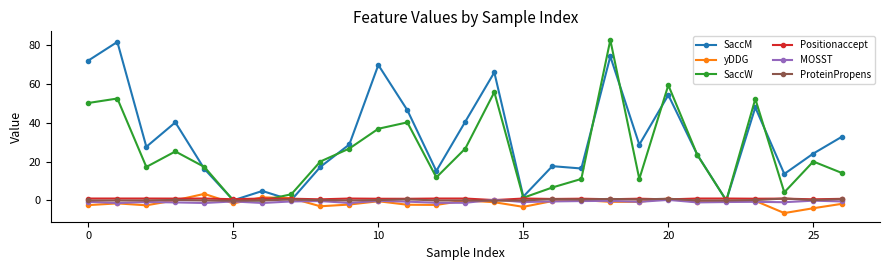

How many lines are shown in the chart?

6